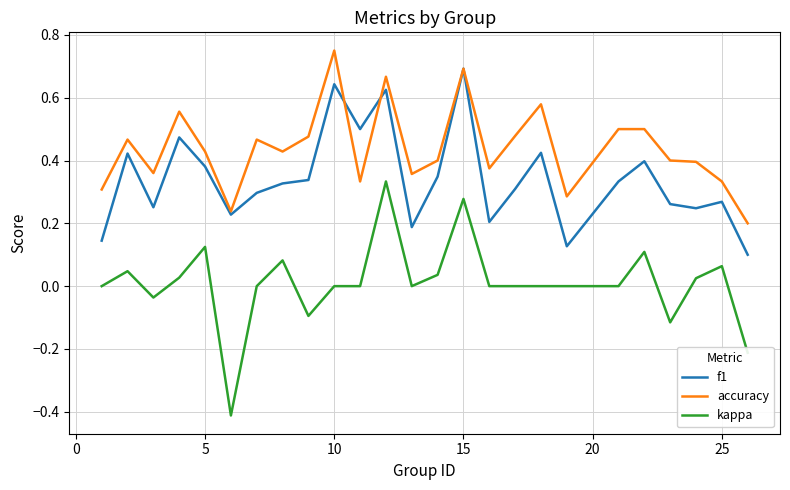

Rank the series by their maximum value, from lowest to highest.

kappa, f1, accuracy